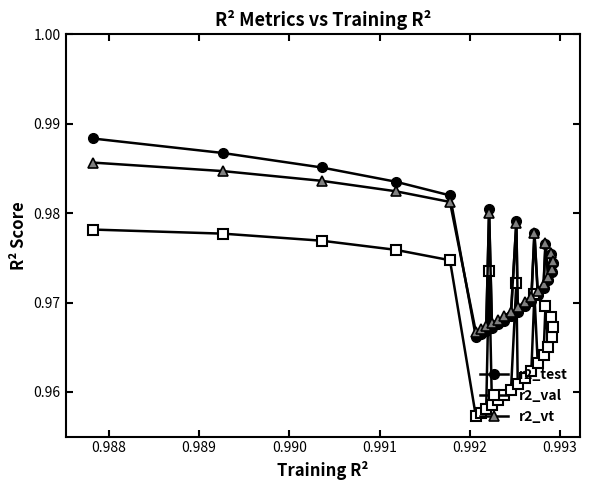

In r2_vt, how many points are lower than both neighbors (excluding endpoints)?

6